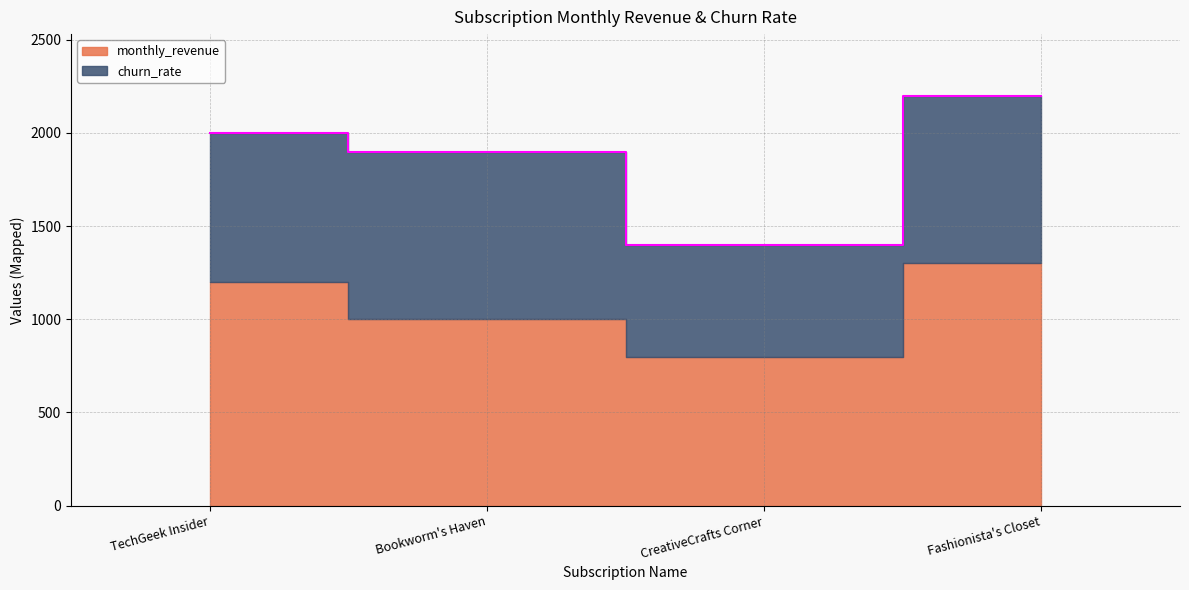

Count the churn_rate values in the range 0 to 1.

4